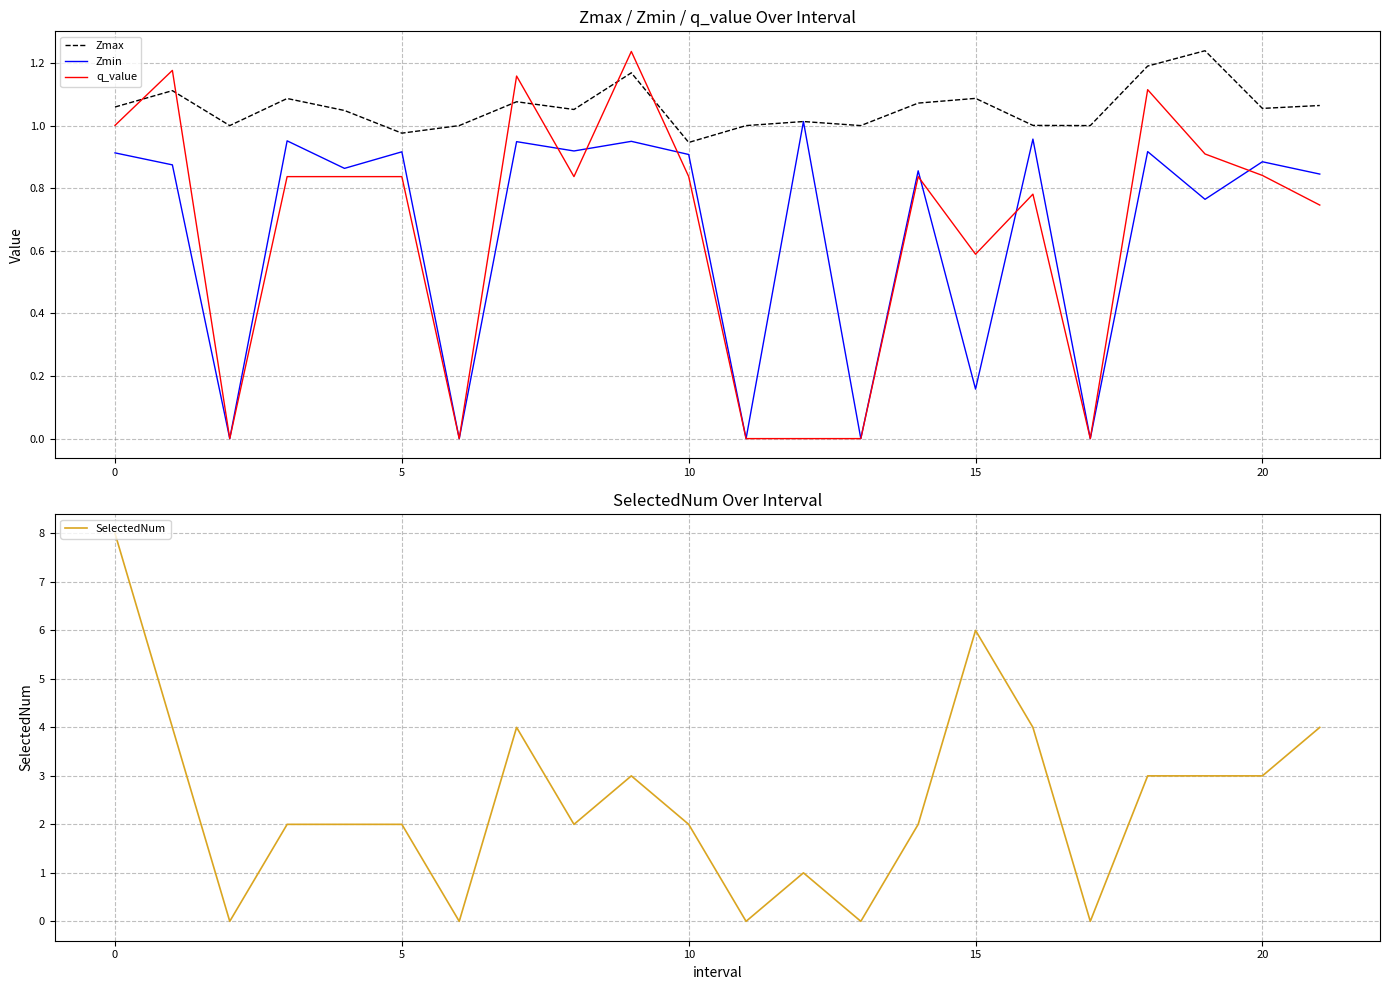

How many interior local valleys does the Zmin series have?

9